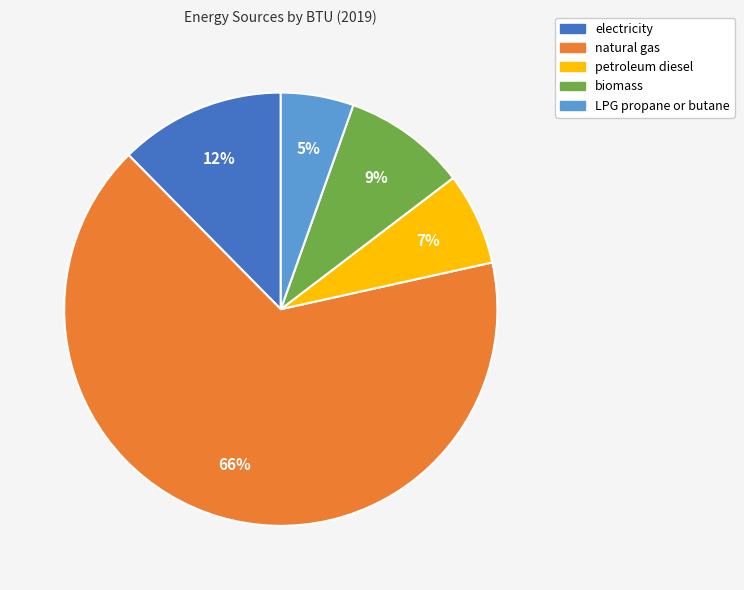

True or false: natural gas accounts for 61% of the total.

False